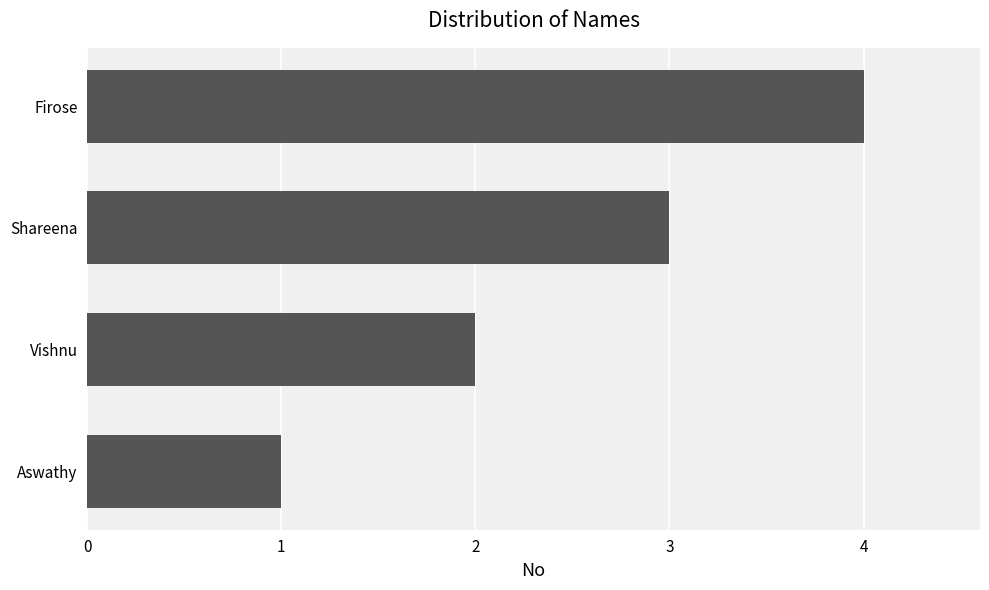

The value at Aswathy is 1. True or false?

True